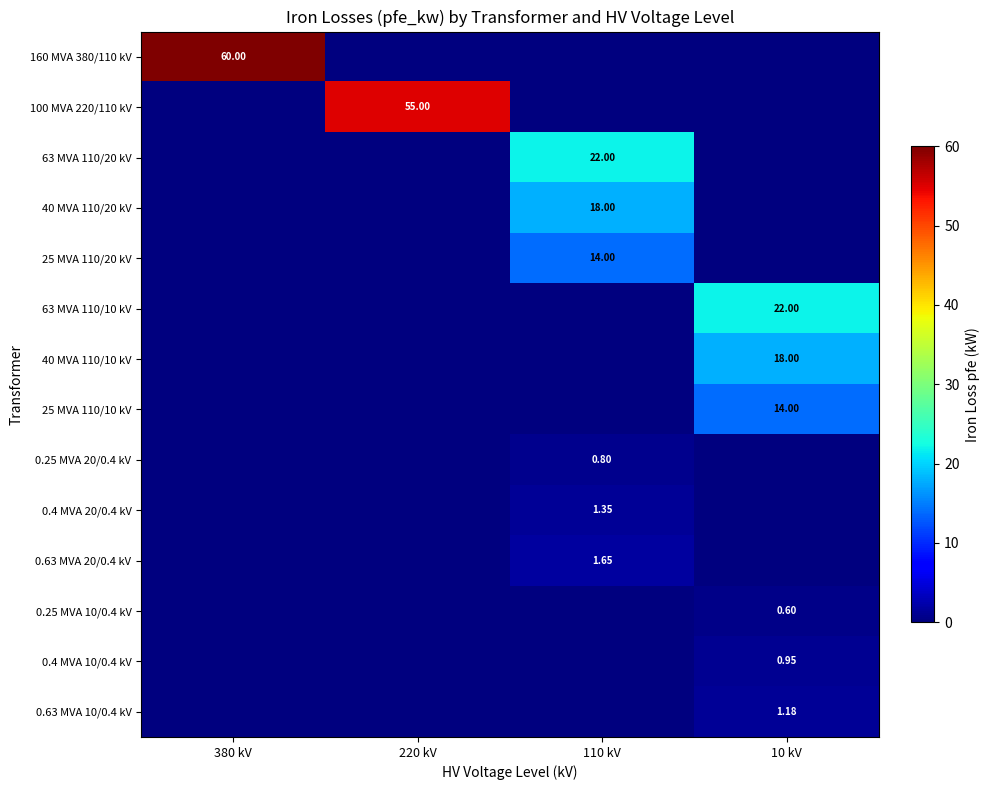

How many positive values does the 0.63 MVA 10/0.4 kV series have?

1